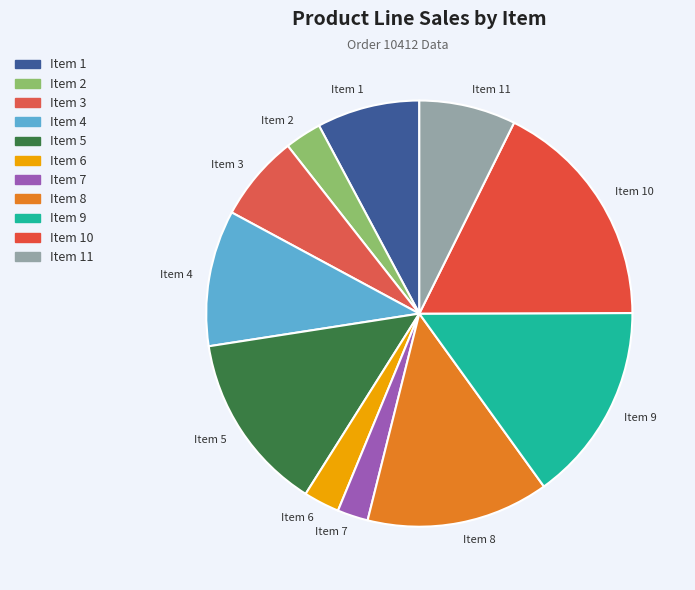

Is it true that Item 7 is 2% of the pie?

True